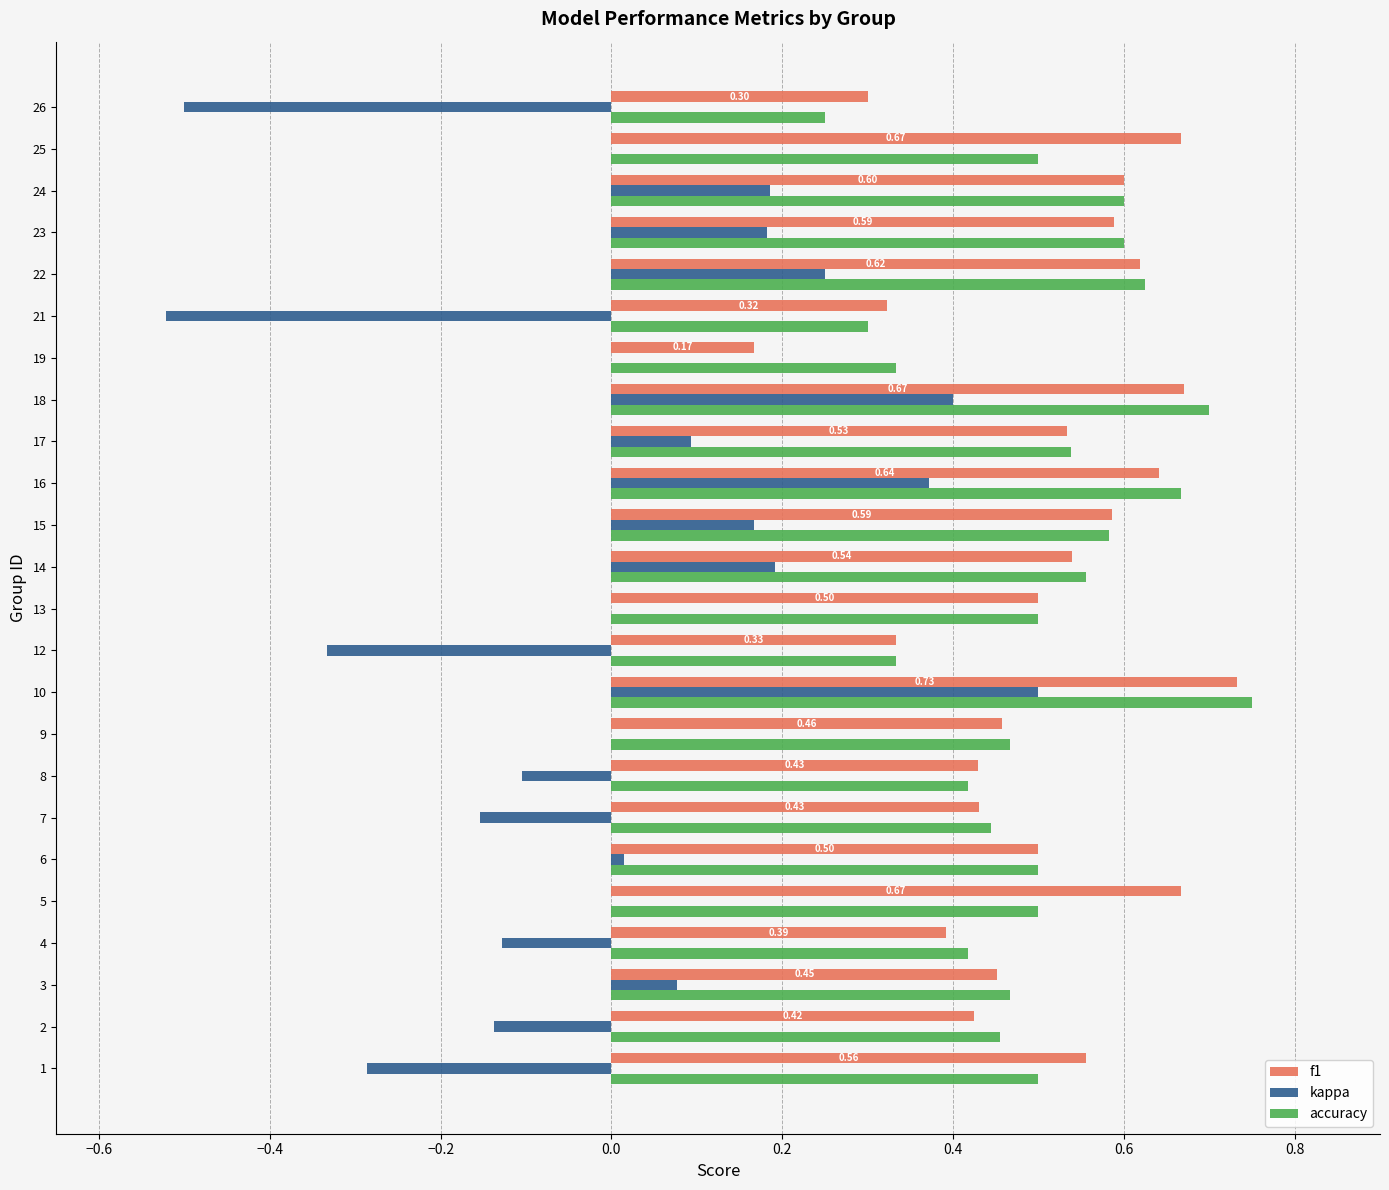

Is the value of f1 at 5 greater than the value of accuracy at 17?

Yes